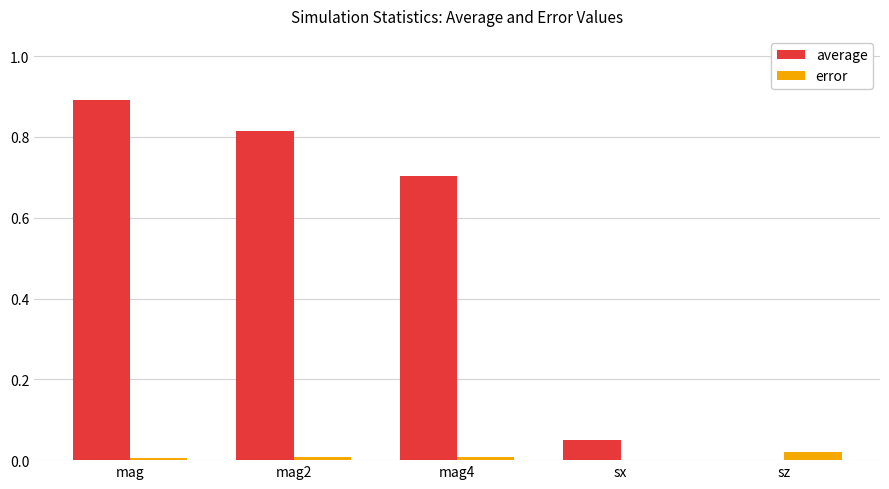

The value of error at sx is 0.0. True or false?

True